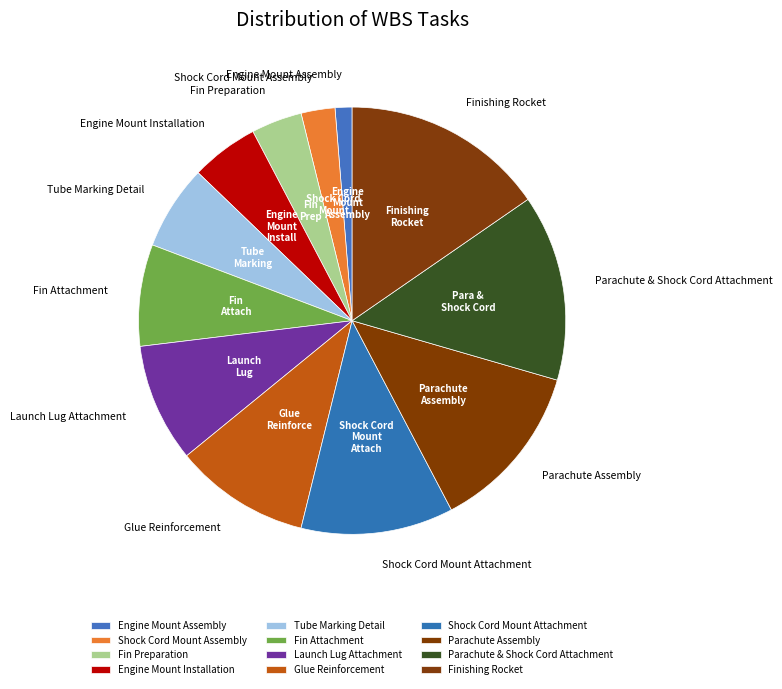

Is there any slice that represents more than half of the pie?

No